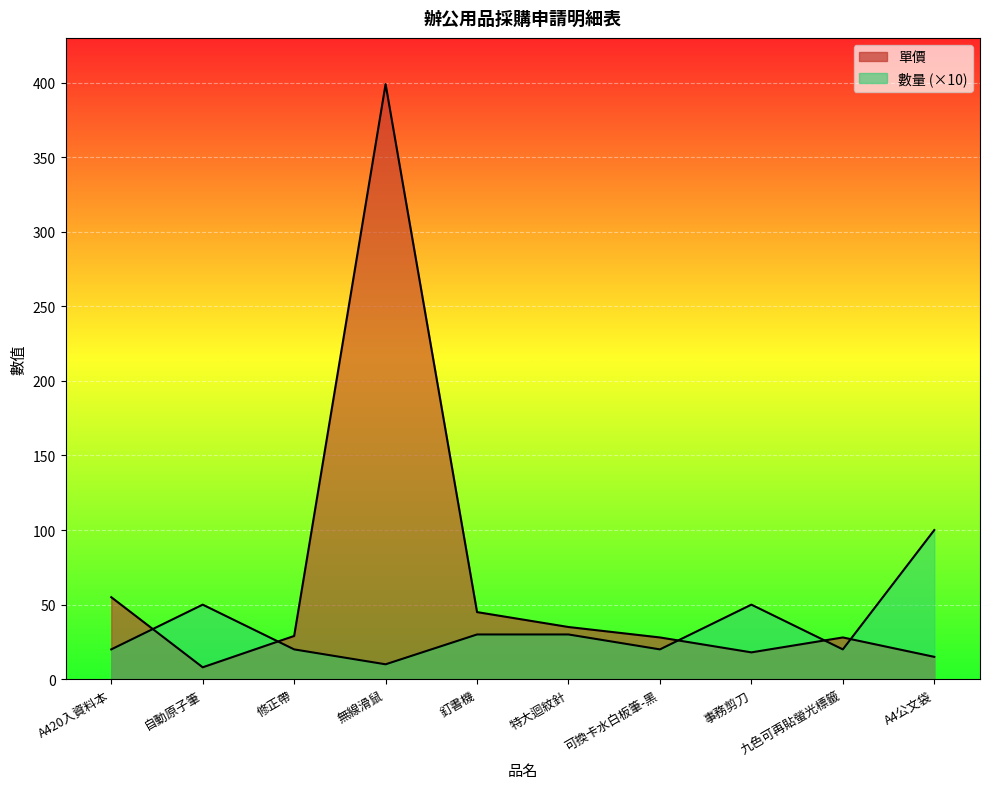

How many values in the 數量 series are below 30?

5